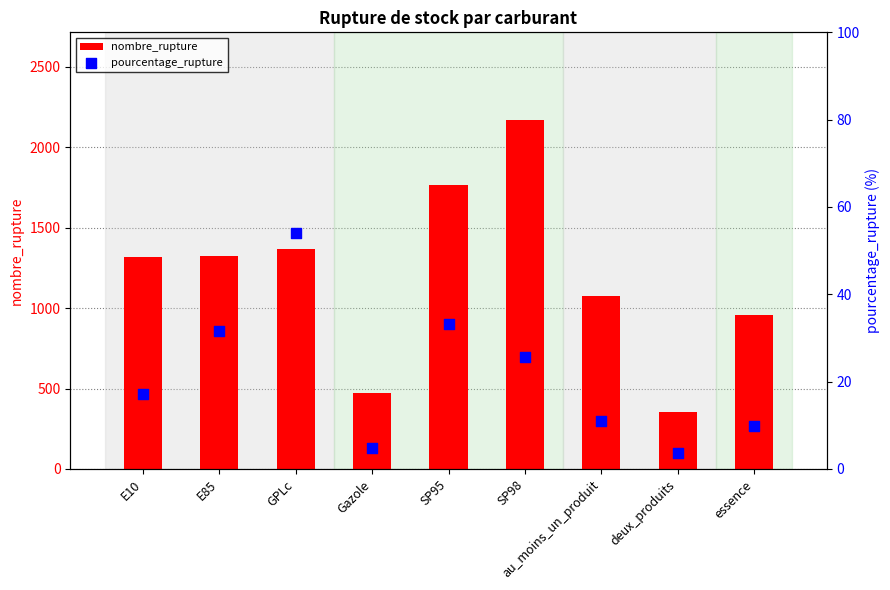

Which series contains the highest Y value?

nombre_rupture